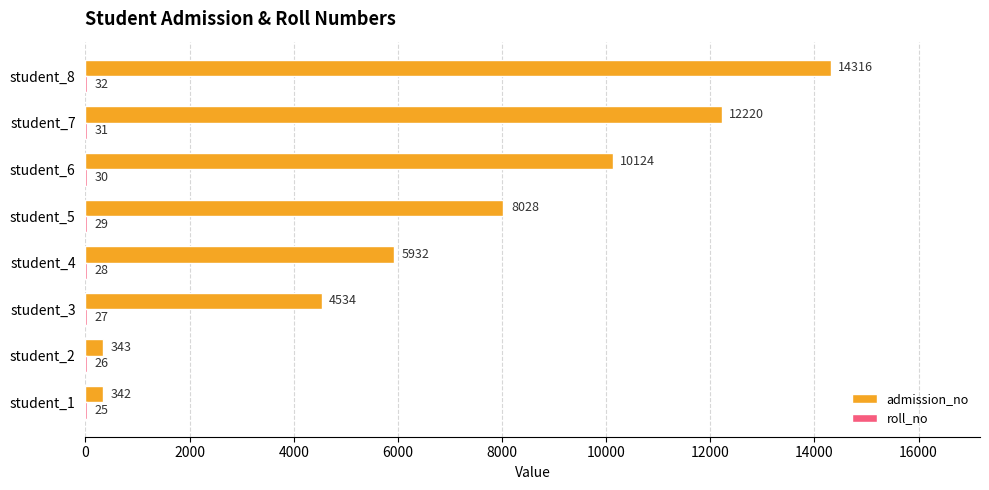

The admission_no series shows 22312.9 at student_8. True or false?

False